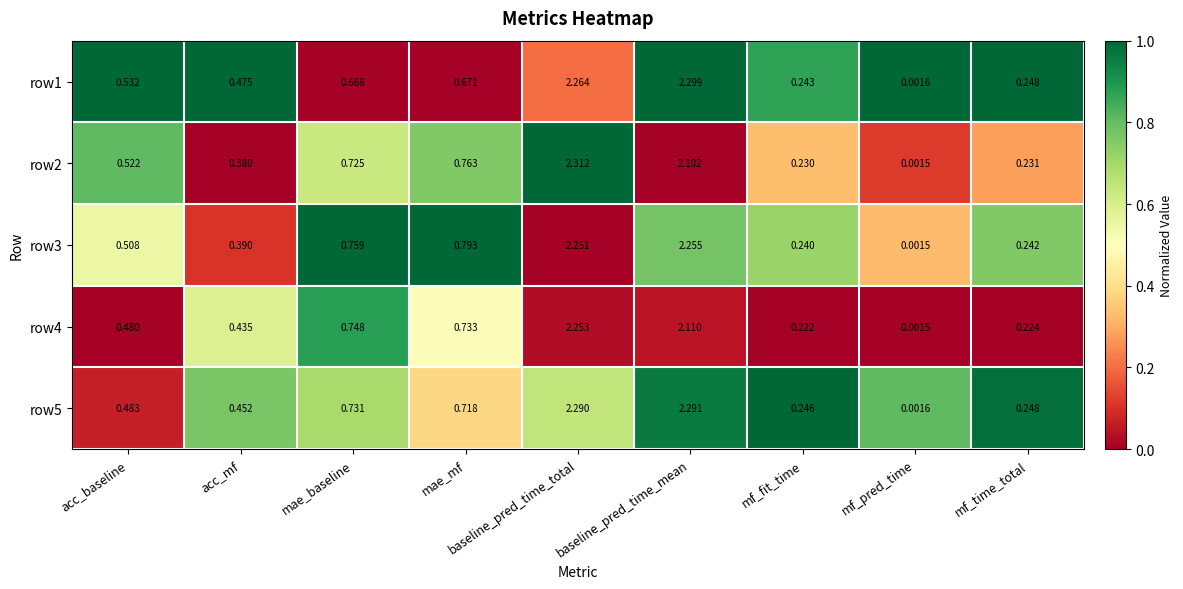

At which category is the sum across all series the highest?

baseline_pred_time_total